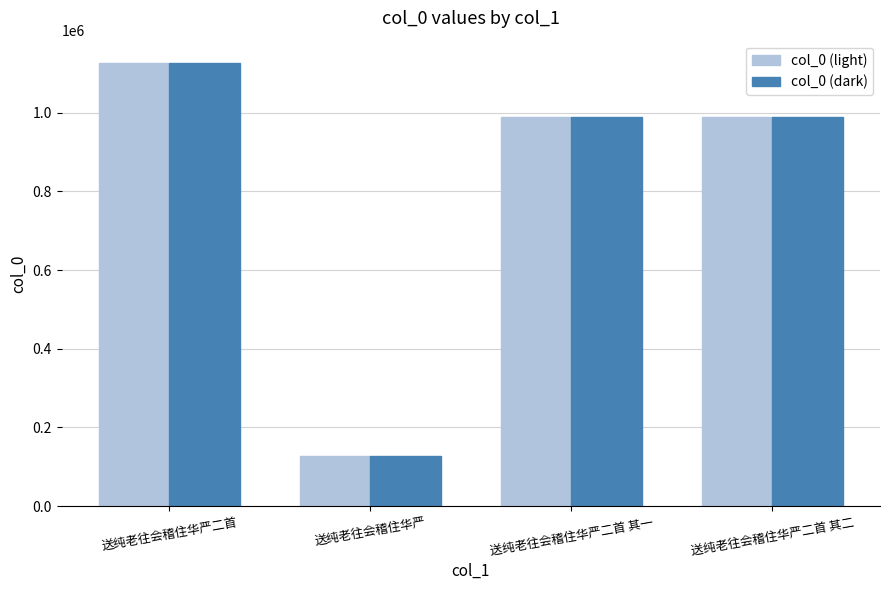

What is the total value across all series at 送纯老往会稽住华严?

254210